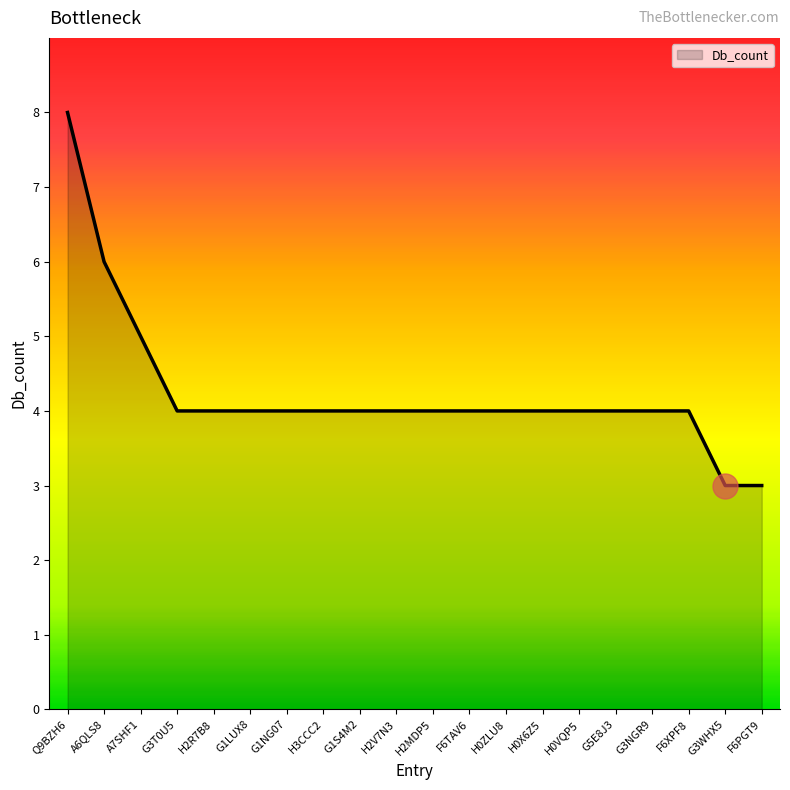

Which category has the highest value across all series?

Q9BZH6